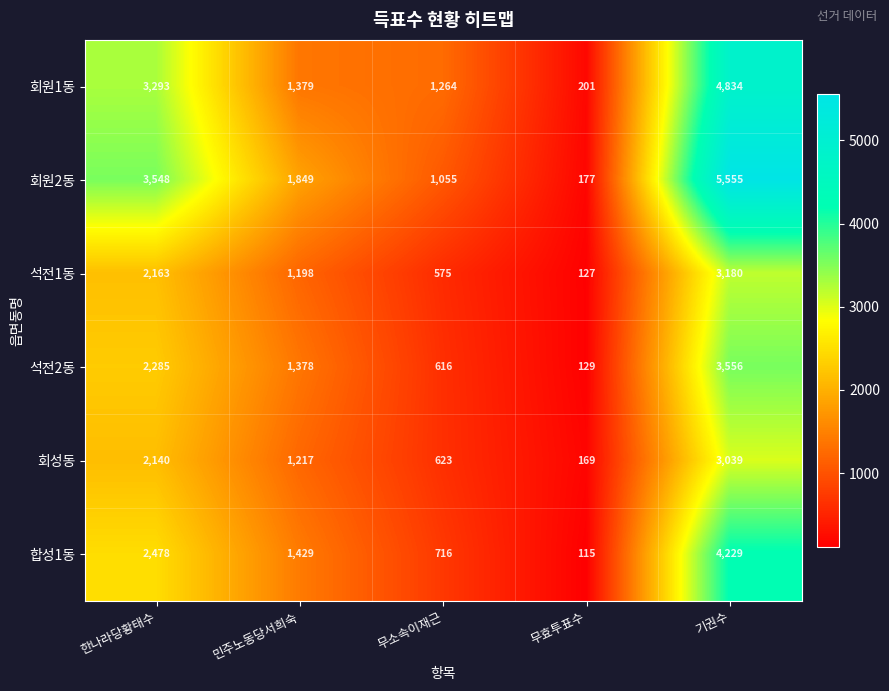

Is the value of 회원2동 at 무효투표수 greater than the value of 석전2동 at 기권수?

No